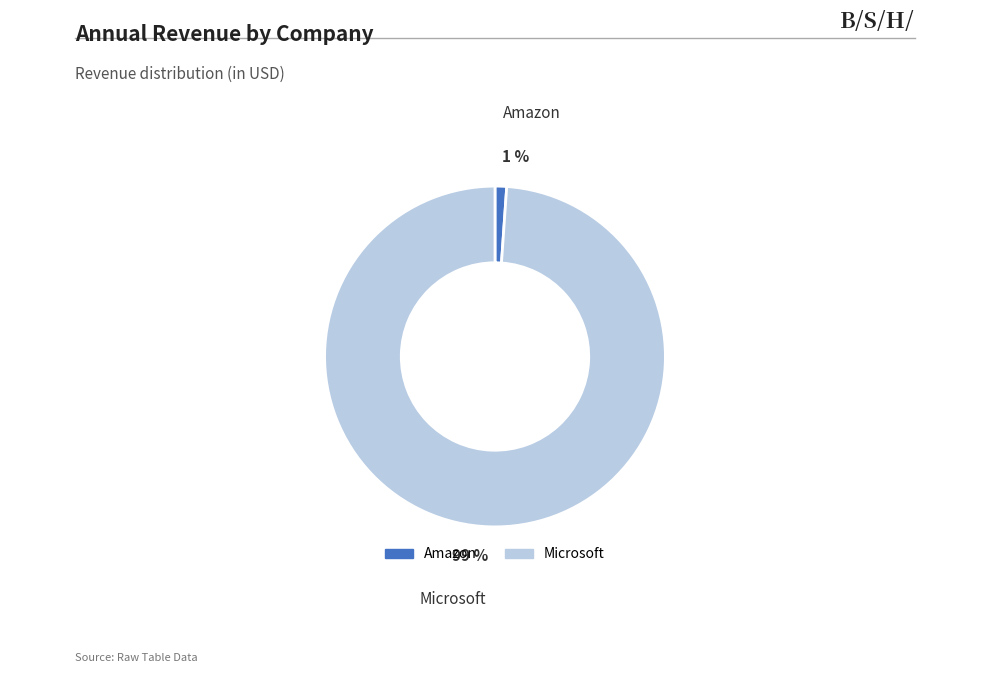

The Microsoft slice represents 89% of the pie. True or false?

False